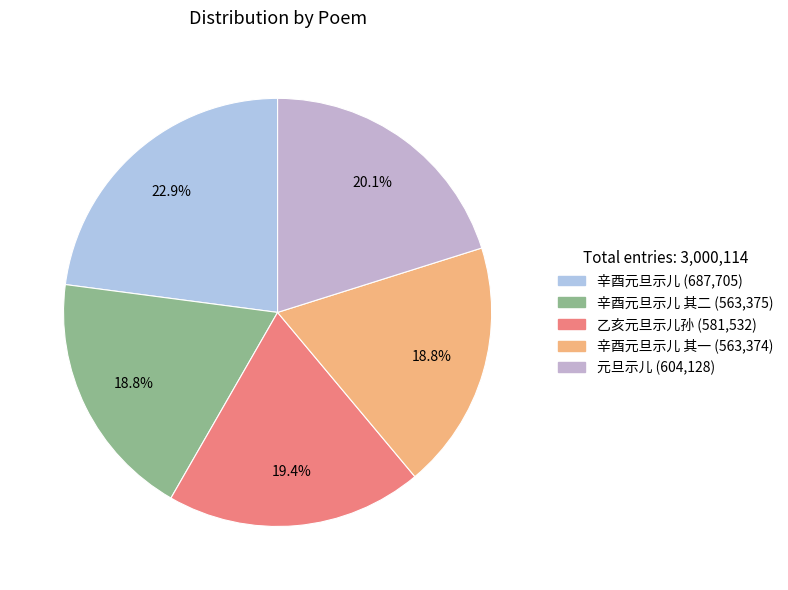

To the nearest percent, what is the difference between the largest and smallest slice percentages?

4%